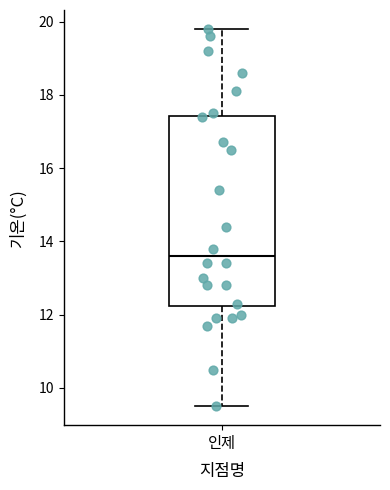

Where does the upper whisker of the box for 인제 end on the y-axis? The values are not printed on the chart, so give them approximately, as read against the axis.

19.8